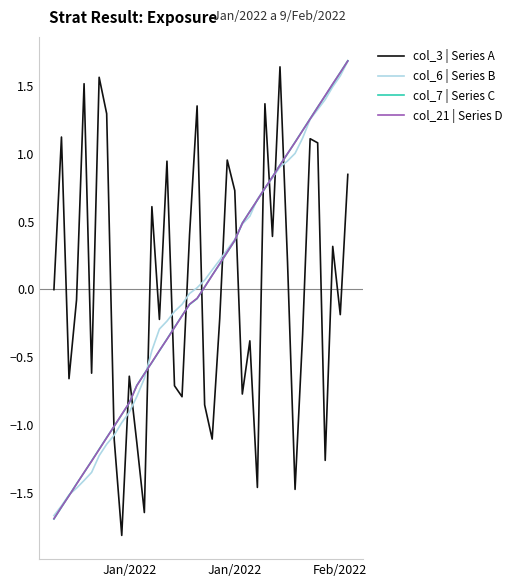

What is the greatest value displayed?

1.7